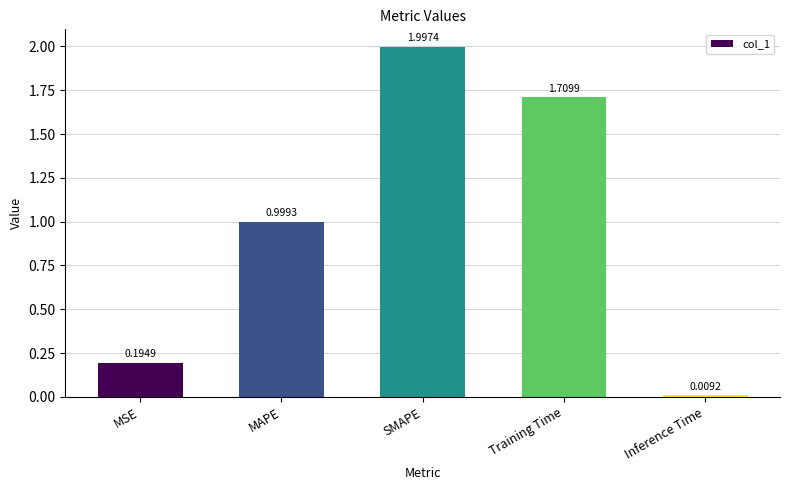

What is the label of the 5th bar from the right?

MSE